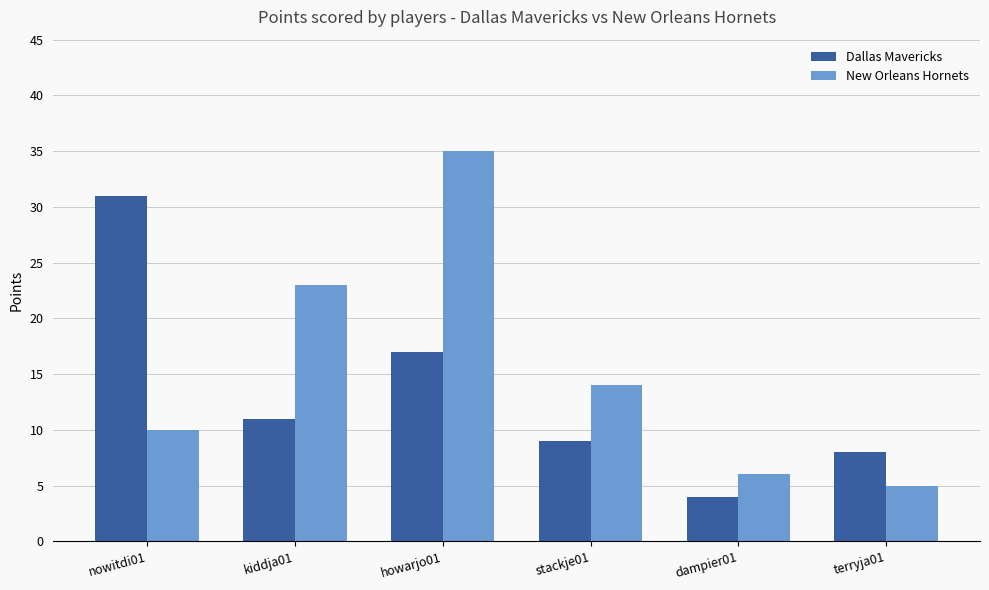

What is the value of the New Orleans Hornets bar at the 4th from the left?

14